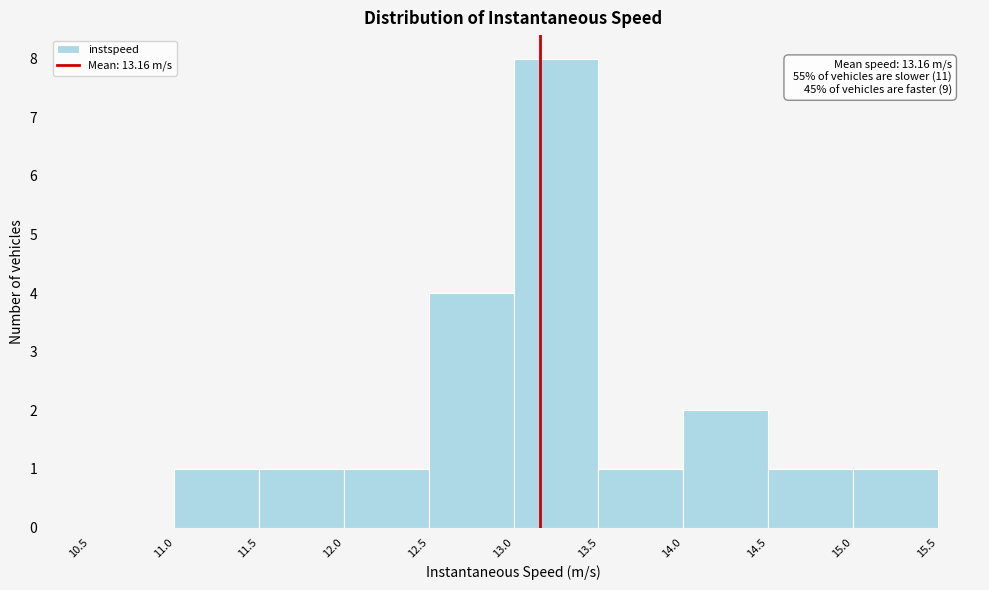

Which range on the x-axis has the tallest bar?

13.0 to 13.5